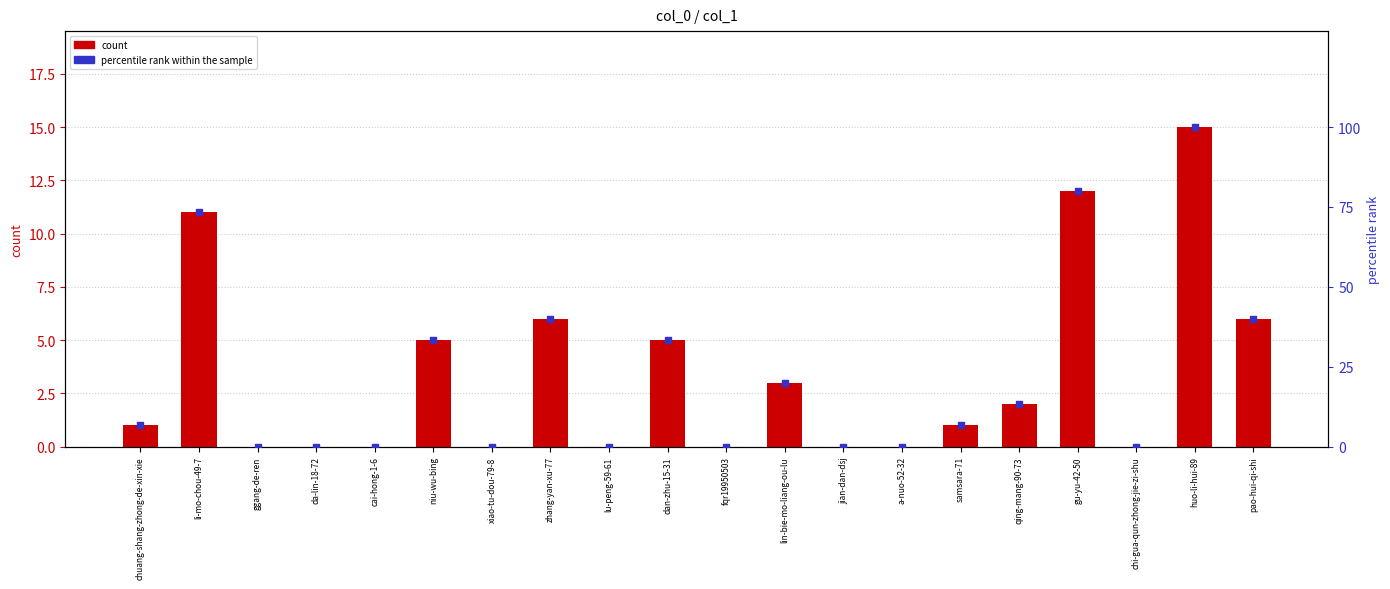

Which series contains the lowest Y value?

count